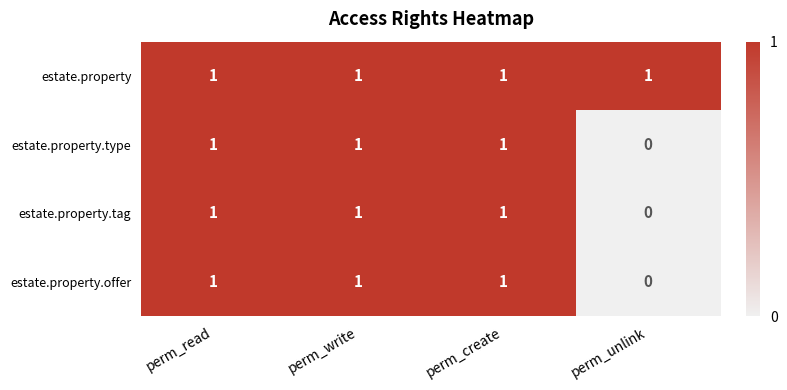

Count the estate.property.type values in the range 1 to 2.

3